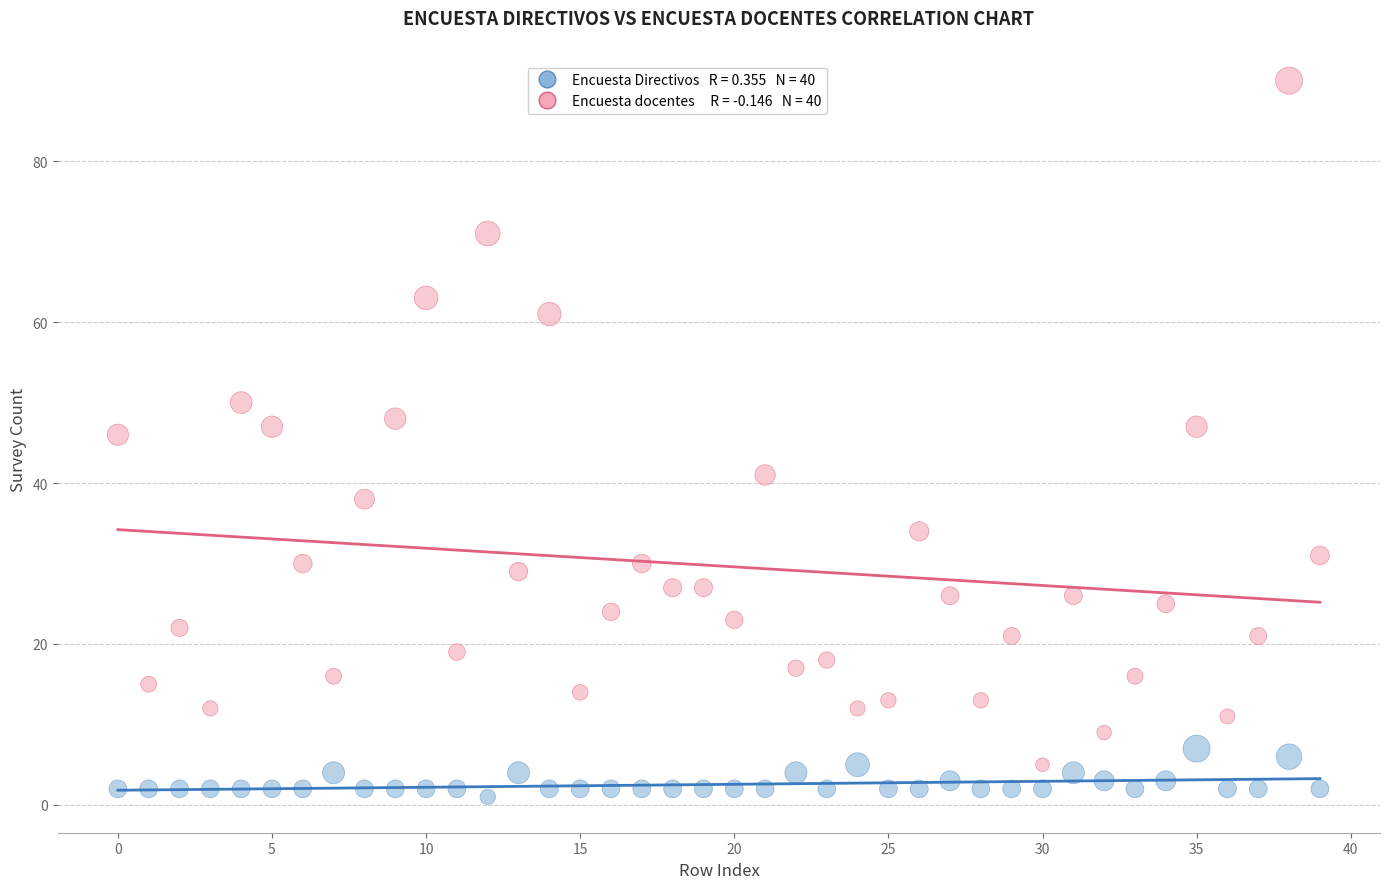

Across all series, what Y value is closest to 45?

46